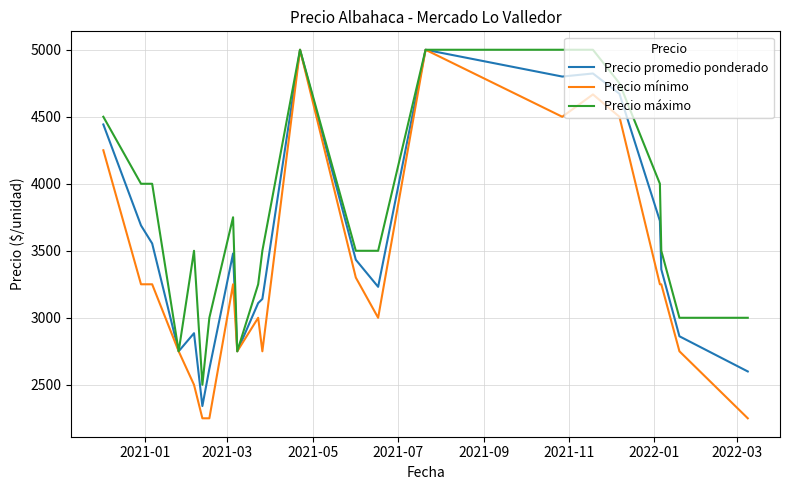

Count the Precio máximo values in the range 3000 to 4500.

14